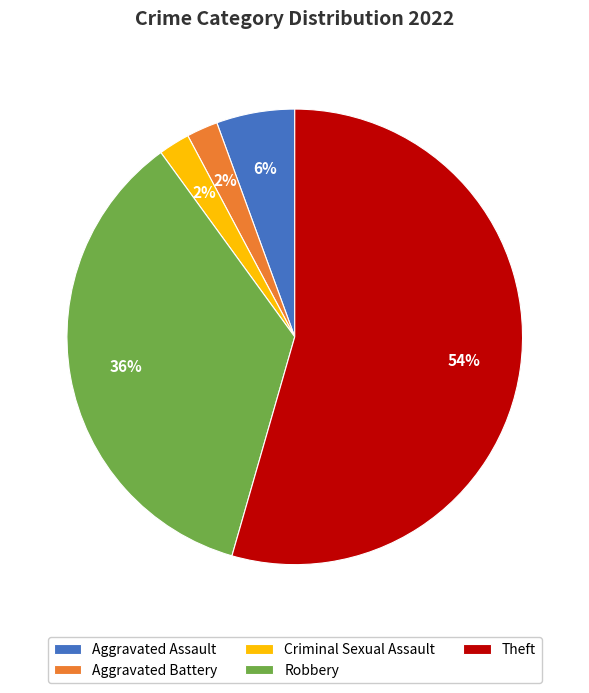

How many segments does this pie chart have?

5